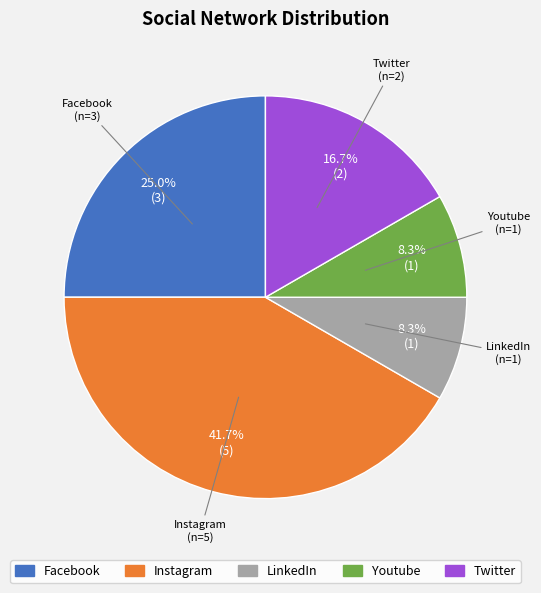

Is the sum of Youtube and Facebook greater than half?

No